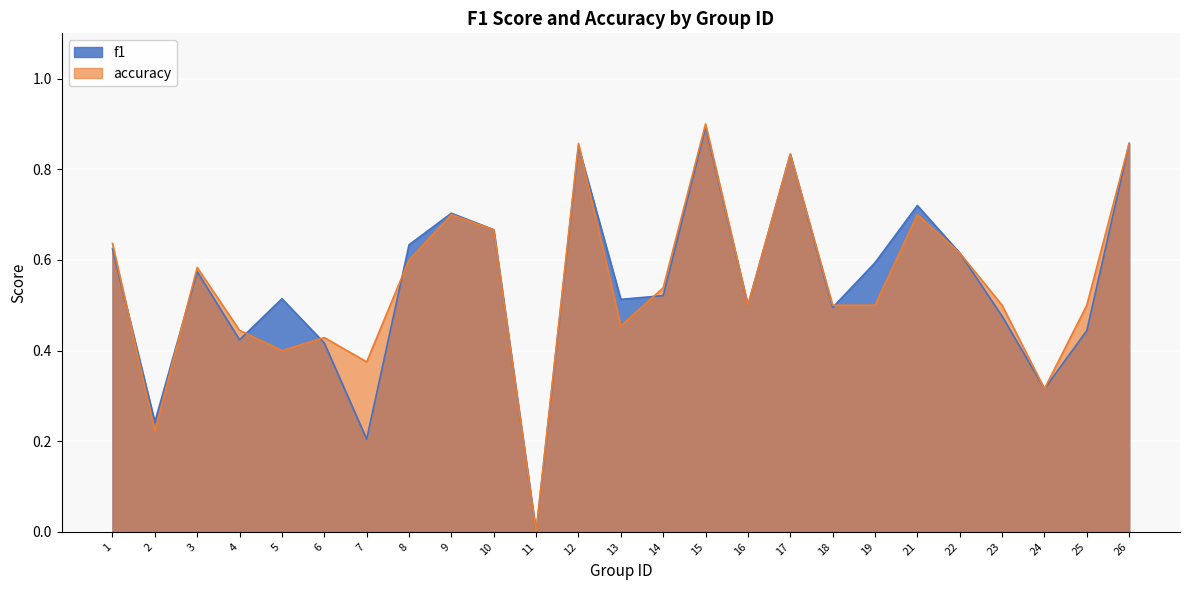

Which label corresponds to the smallest value in the chart?

11